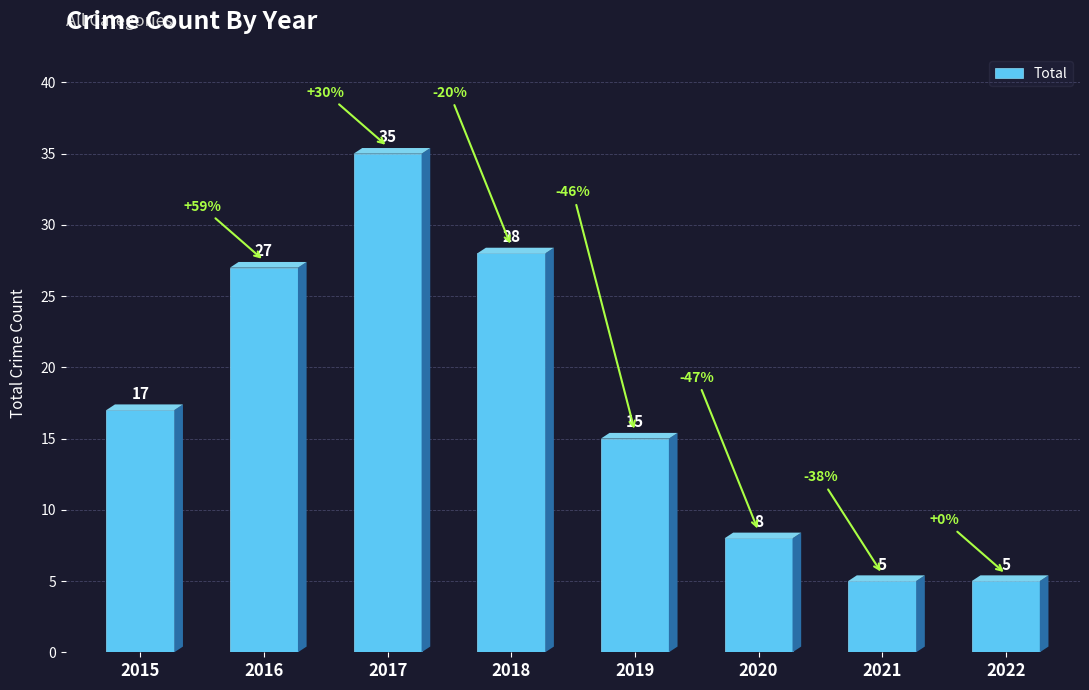

What is the value of the 7th bar from the left?

5